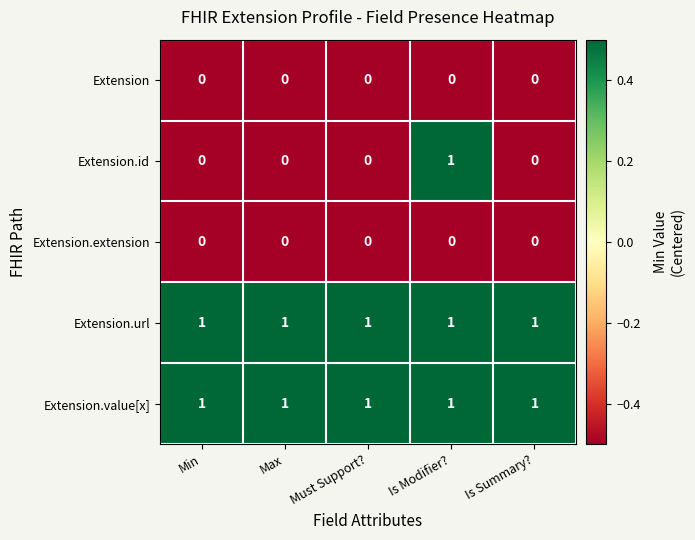

At how many categories does at least one series exceed 0?

5